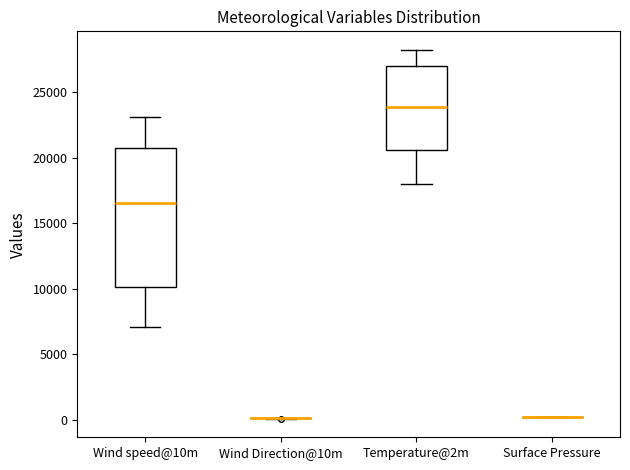

Reading left to right, read every box against the y-axis: the position of its median line, the range the box covers, and the ends of its whiskers. The values are not printed on the chart, so give them approximately, as read against the axis.

Wind speed@10m: median 16500, box 10000 to 21000, whiskers 7000 to 23000
Wind Direction@10m: box collapsed to a line at 0, whiskers 0 to 0
Temperature@2m: median 24000, box 20500 to 27000, whiskers 18000 to 28000
Surface Pressure: box collapsed to a line at 0, whiskers 0 to 0